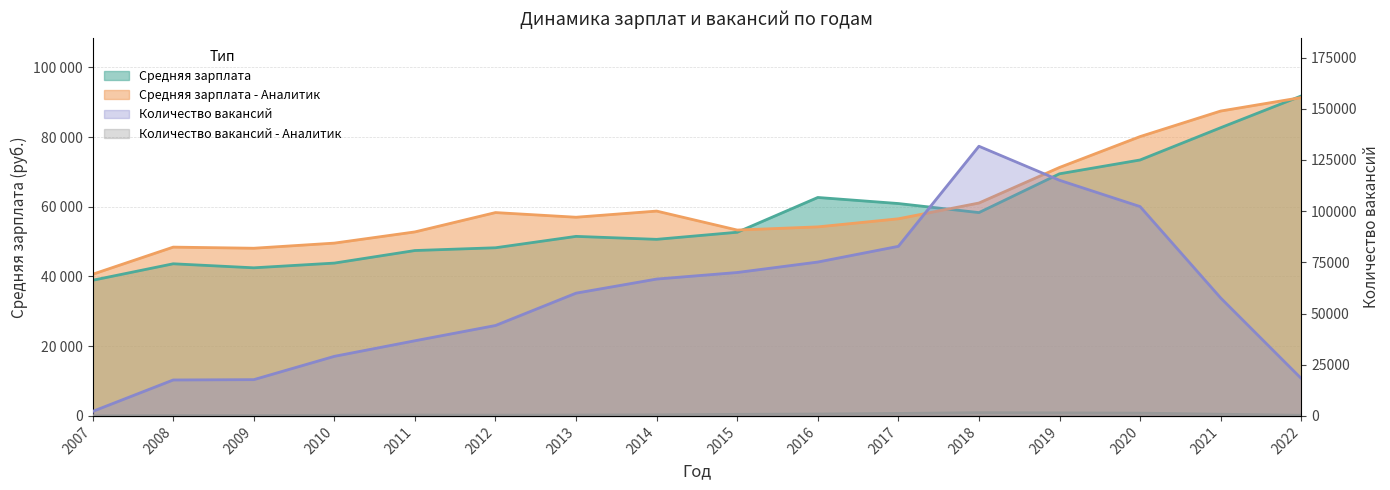

Which label corresponds to the smallest value in the chart?

2007